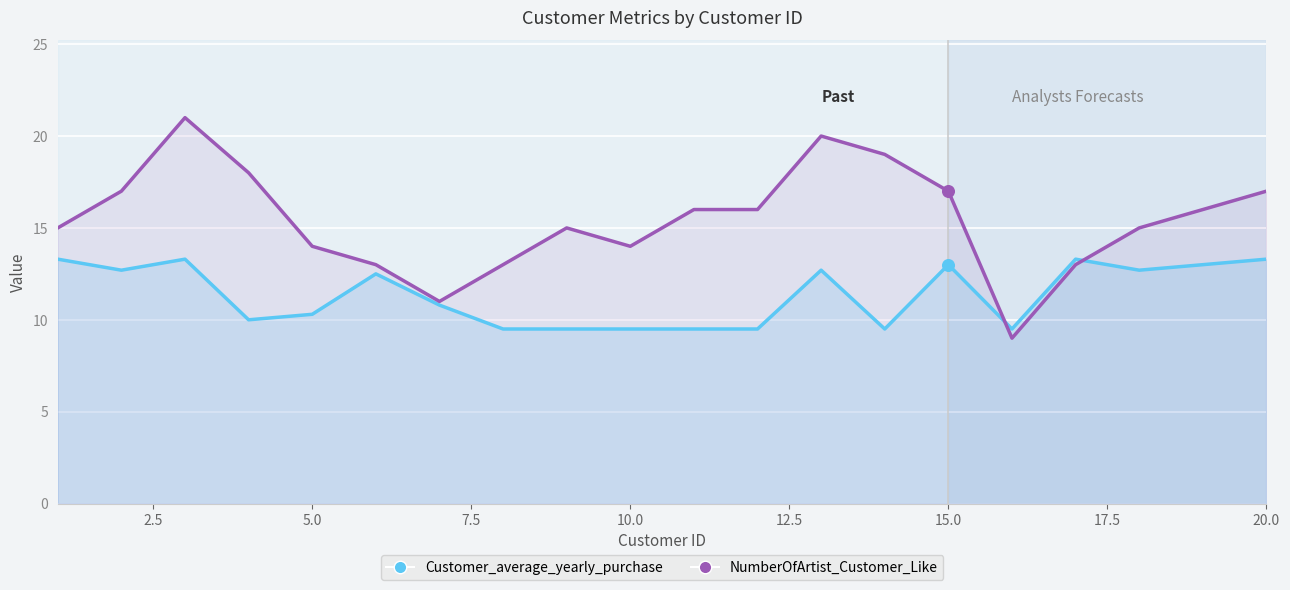

Which series reaches the minimum Y coordinate?

NumberOfArtist_Customer_Like